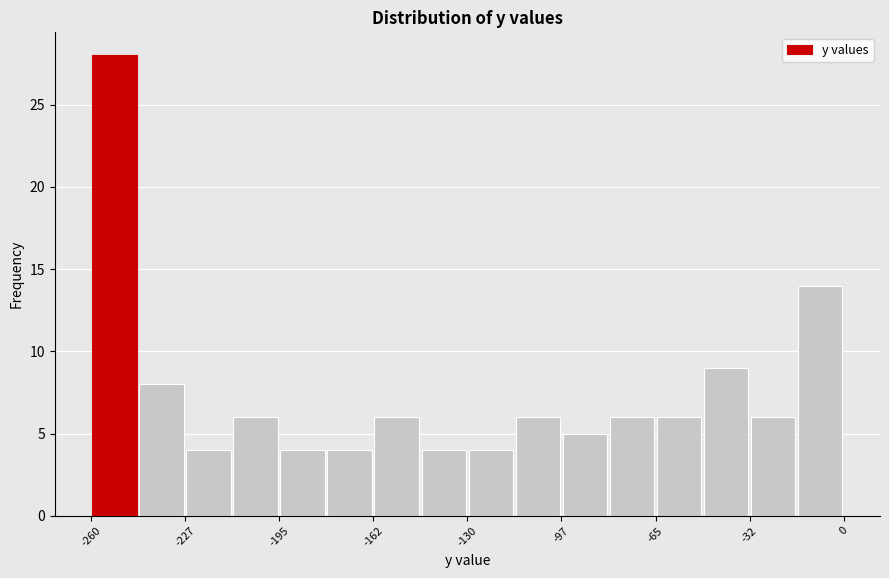

Around what value on the x-axis is the tallest bar? Give the approximate position of its centre, as read against the axis.

-250